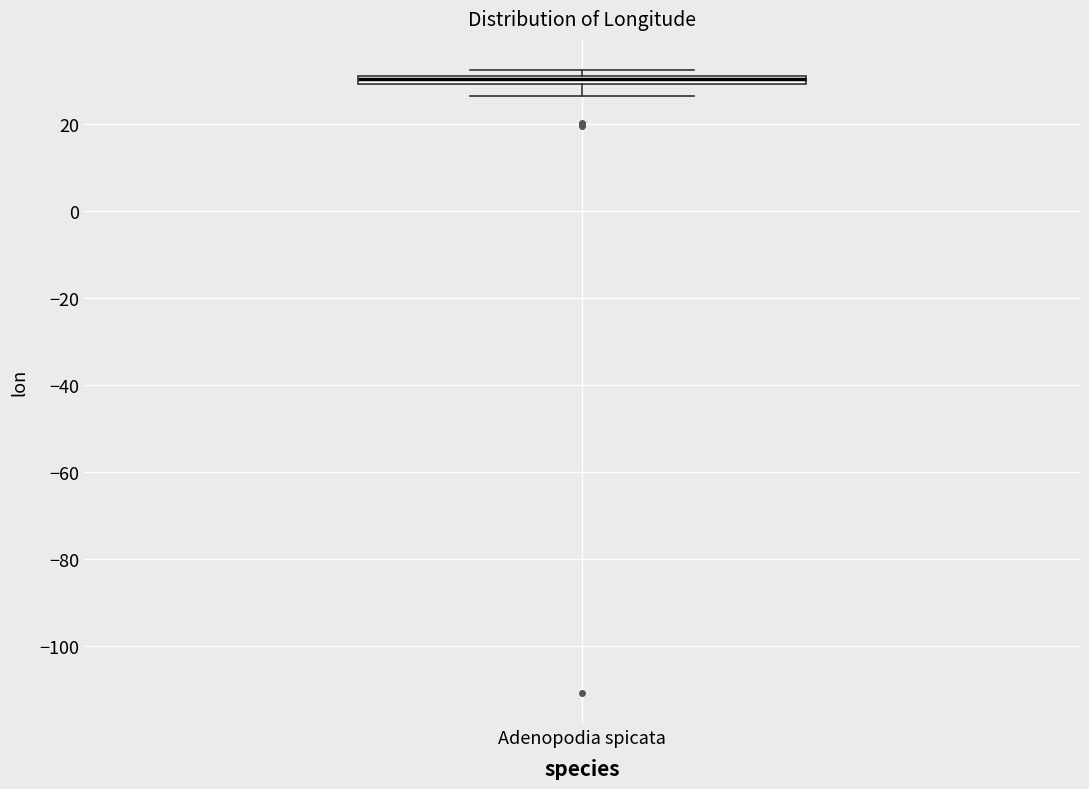

Where does the lower whisker of the box for Adenopodia spicata end on the y-axis? The values are not printed on the chart, so give them approximately, as read against the axis.

26